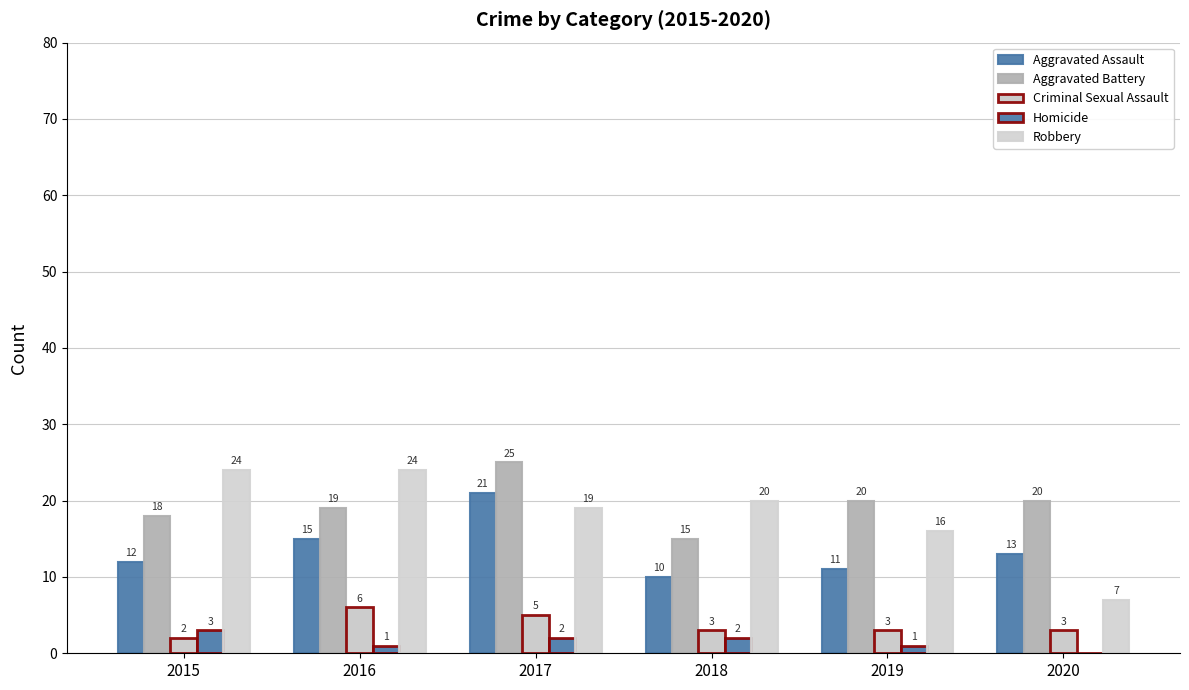

How many categories are shown in the chart?

6